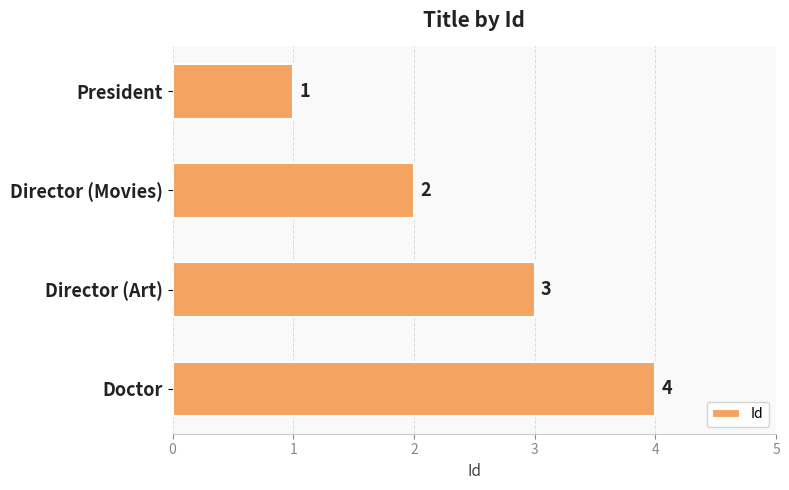

What is the change in value from Director (Movies) to Director (Art)?

+1